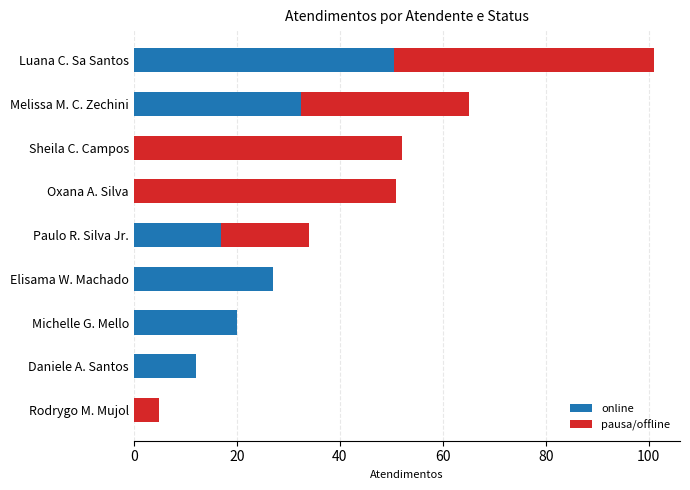

Count the online values in the range 0 to 27.

7